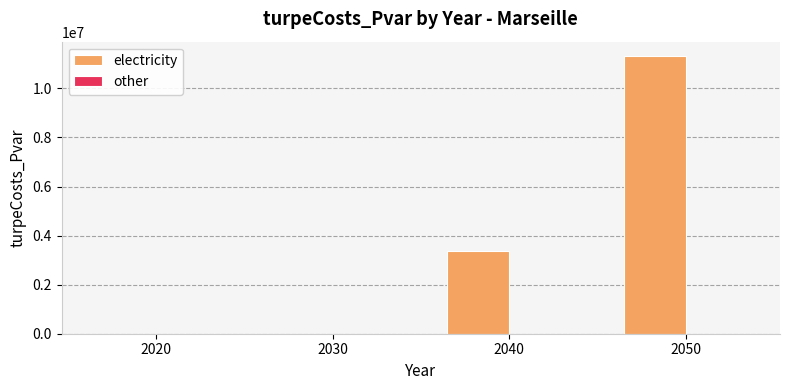

What is the sum of the values at 2040 and 2030?

3382370.7